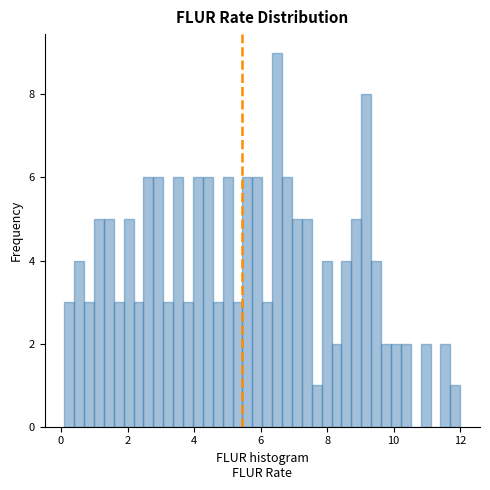

Around what value on the x-axis is the tallest bar? Give the approximate position of its centre, as read against the axis.

6.4